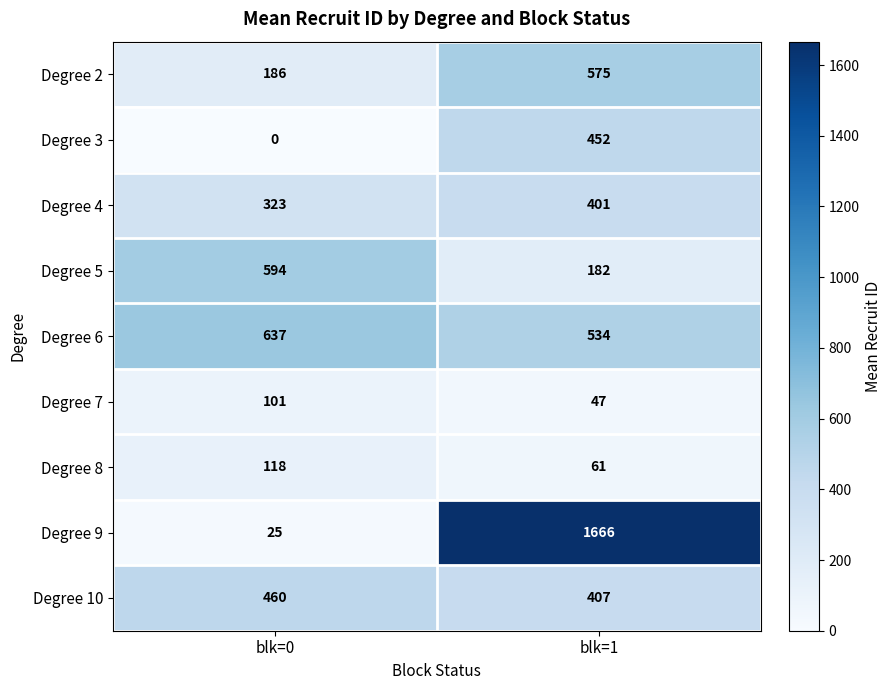

Is it true that Degree 4 equals 551 at blk=0?

False